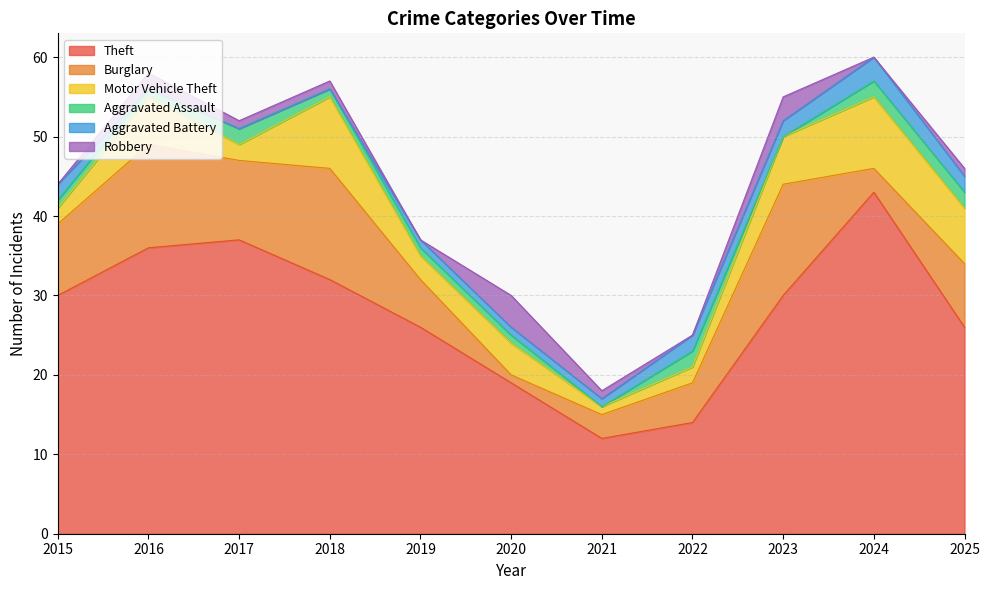

How many Robbery values are between 0 and 2?

9